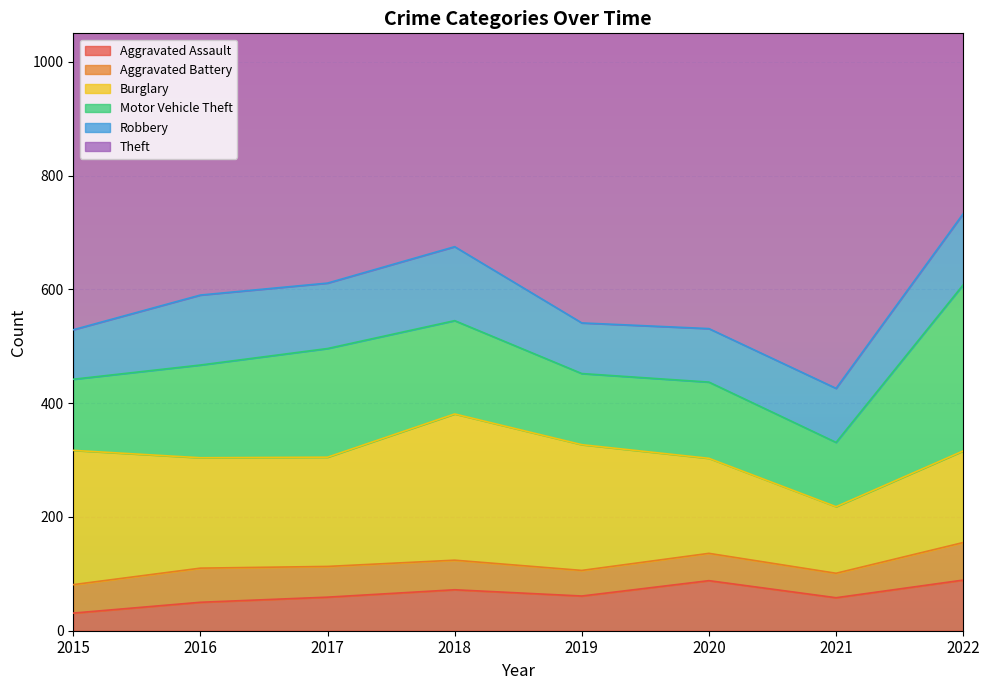

How many values in the Theft series exceed 767?

3